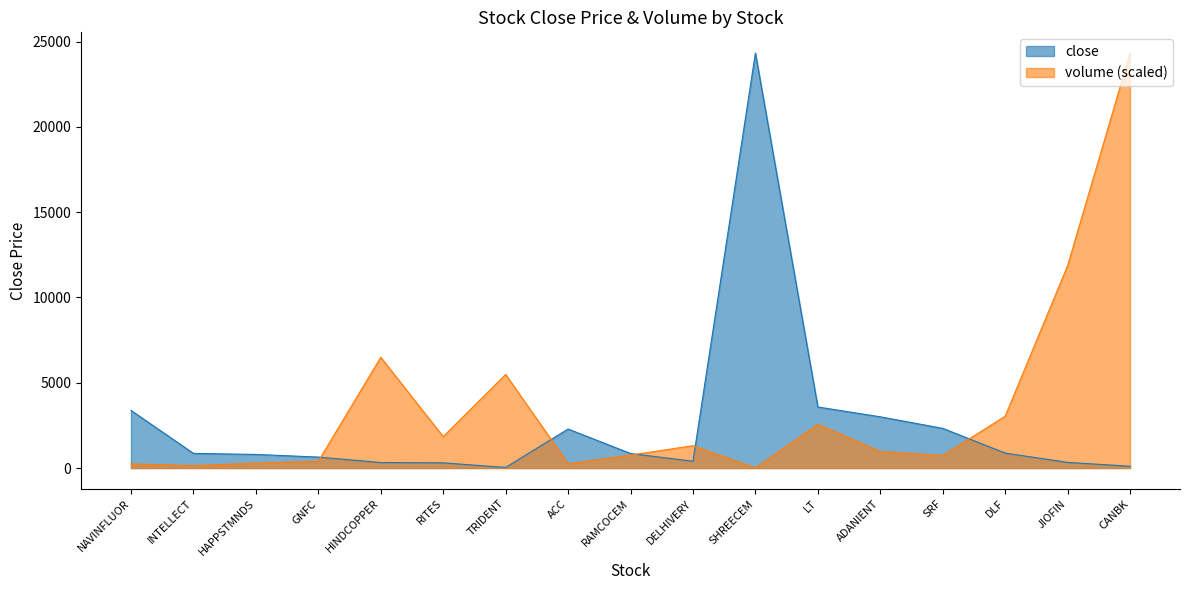

Which has a higher value, TRIDENT or LT?

LT